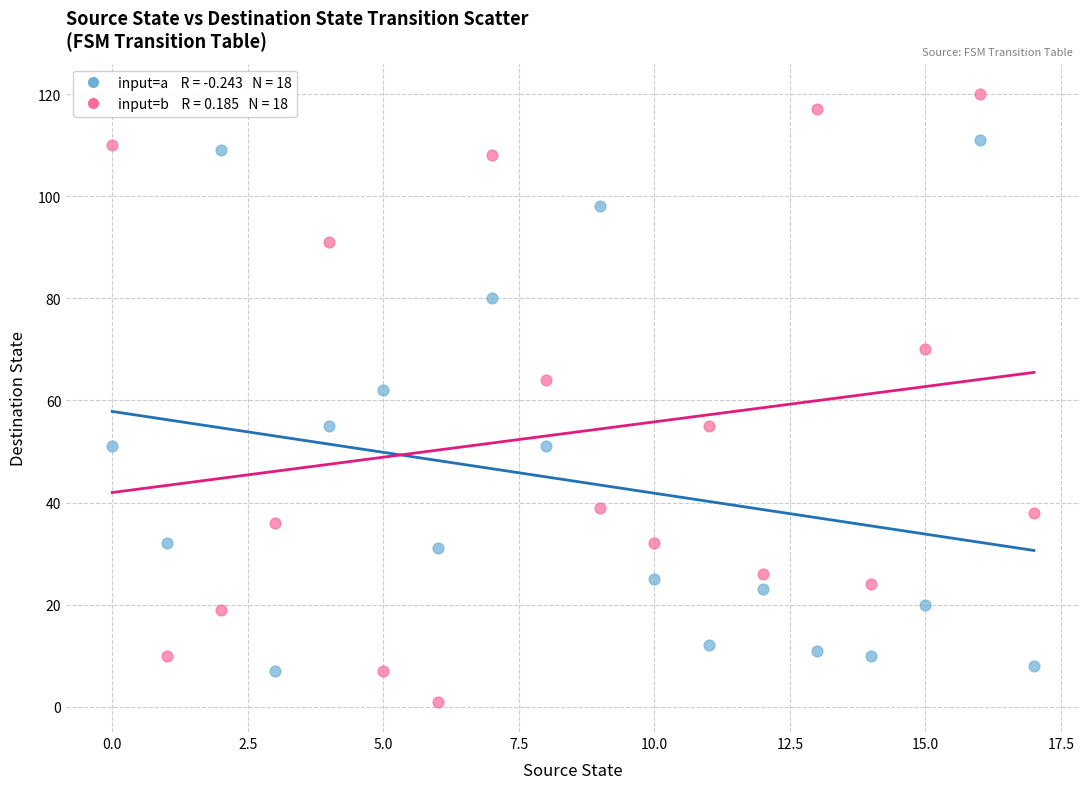

Across all data points, what is the range of Y values (max minus min)?

119